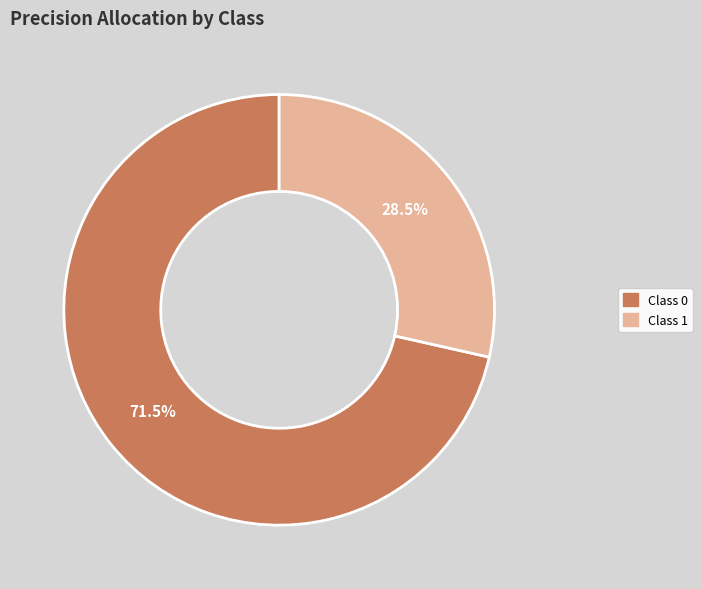

Does any single category account for the majority?

Yes